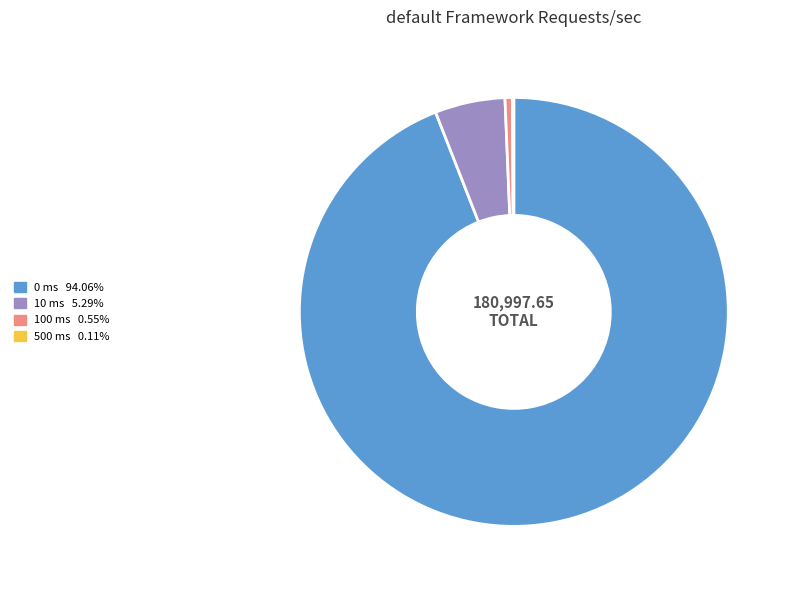

What is the largest slice in the pie chart?

0 ms